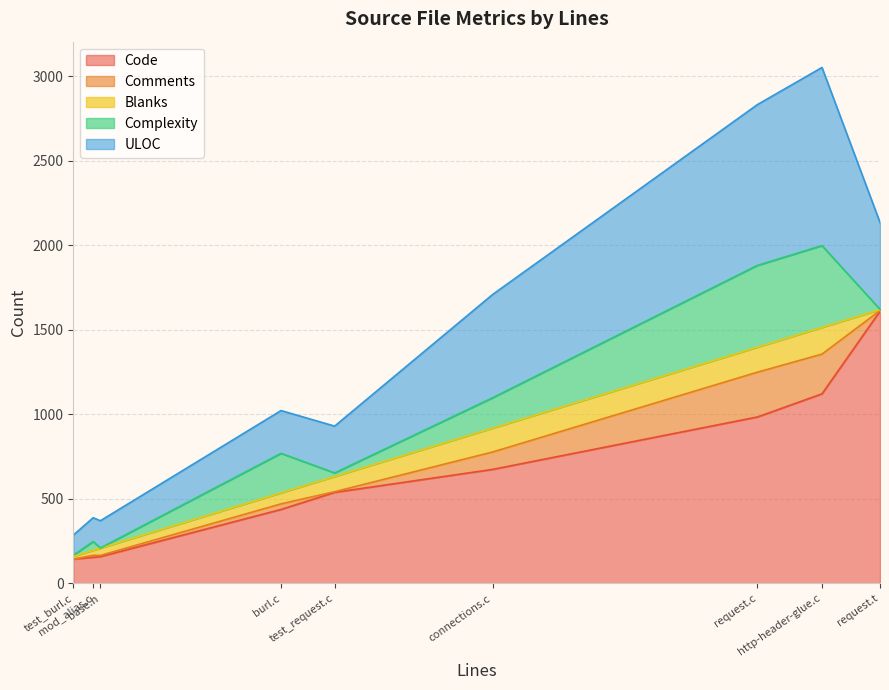

The value of Blanks at mod_alias.c is 50. True or false?

False